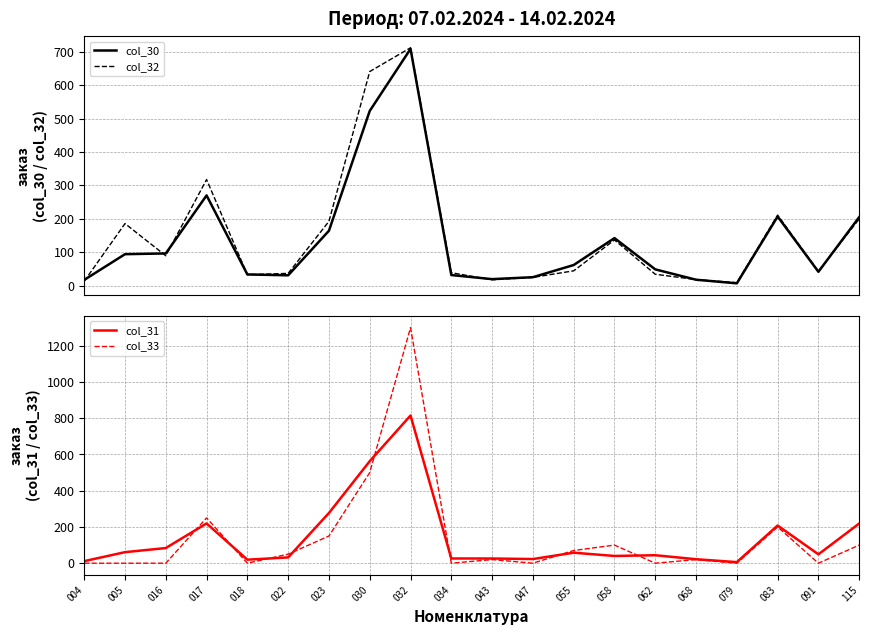

What is the lowest value of the col_31 series?

6.0